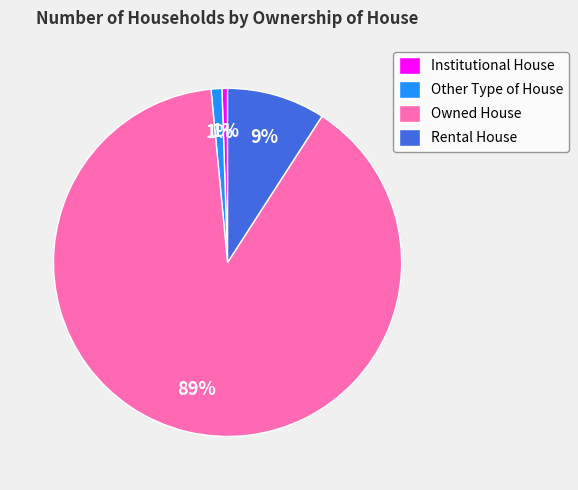

The Rental House slice represents 1% of the pie. True or false?

False